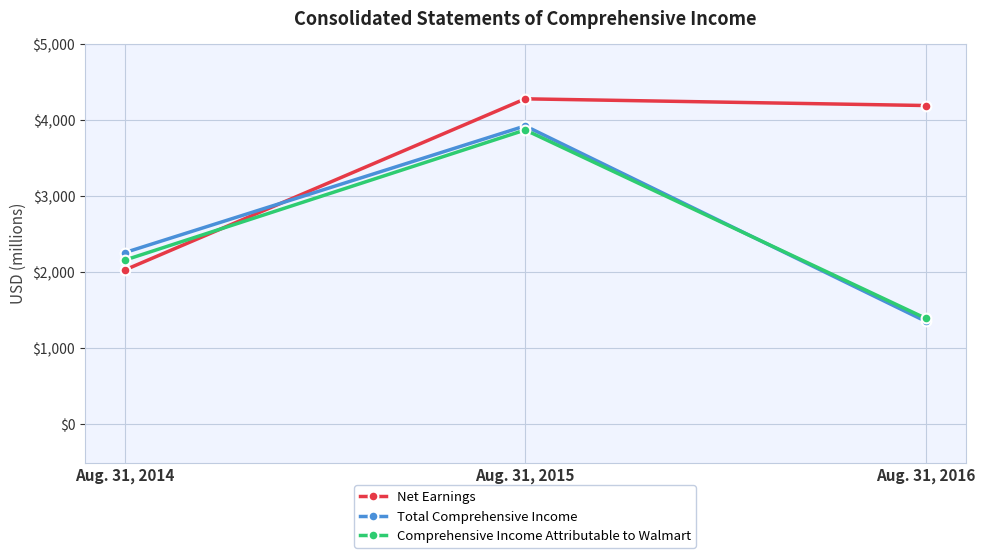

At which category is the sum across all series the highest?

Aug. 31, 2015